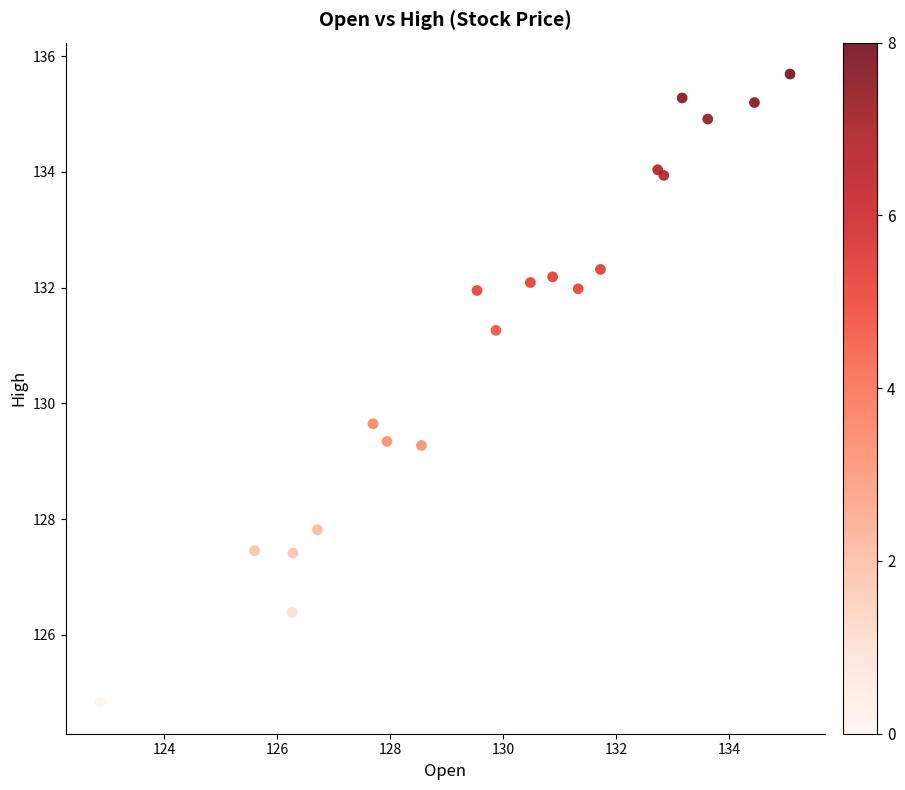

What Y value in the scatter plot is closest to 130?

129.6